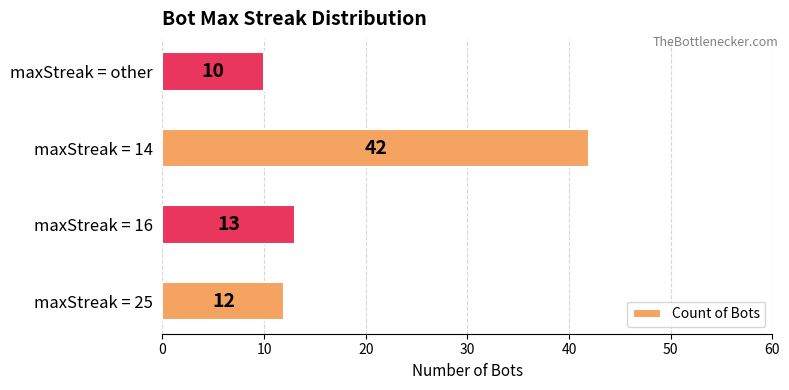

What is the sum of all values?

77